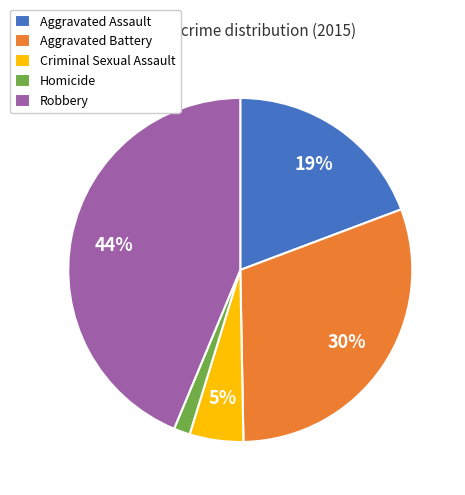

Between Aggravated Battery and Homicide, which is larger?

Aggravated Battery